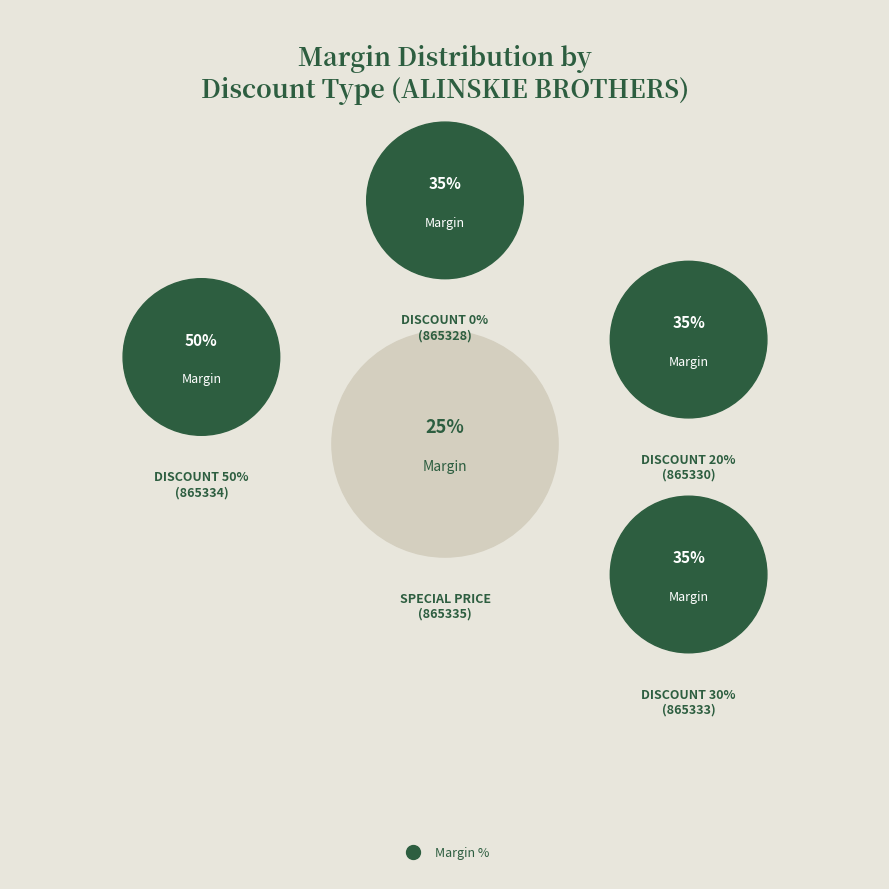

How many slices are in this pie chart?

5